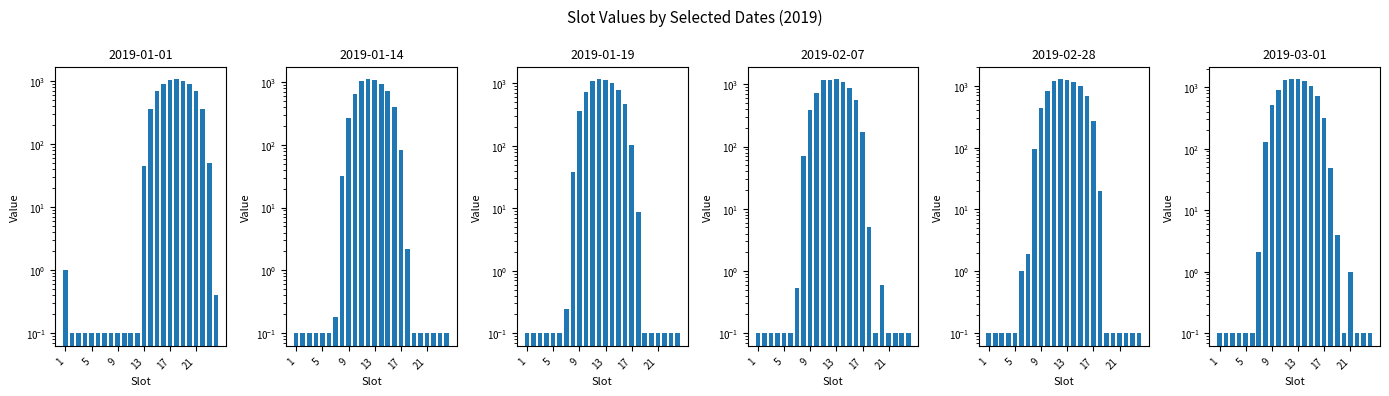

How many distinct data groups are displayed?

6